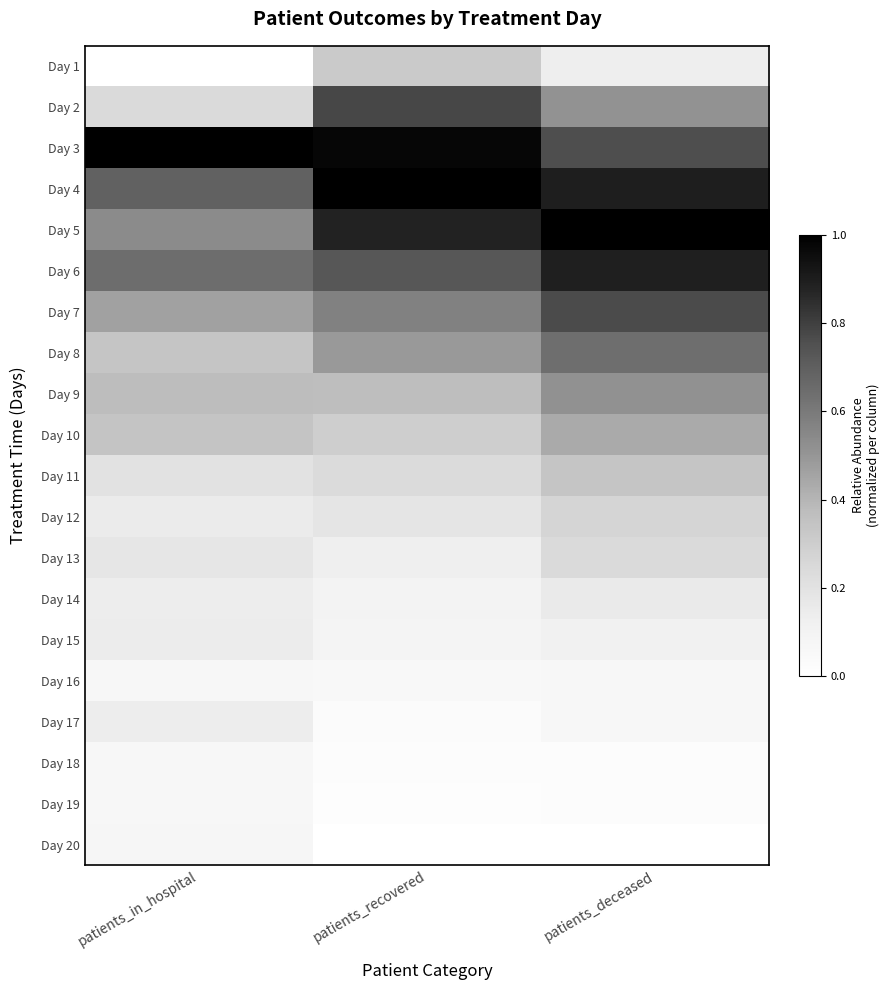

What is the greatest value displayed?

1.0